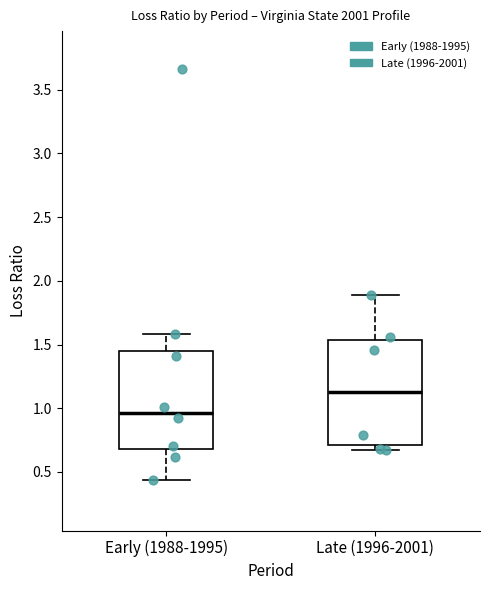

Reading left to right, transcribe this box plot: for each box, give where its median line is, the range the box spans, and where its two whiskers end, as read against the y-axis. The values are not printed on the chart, so give them approximately, as read against the axis.

Early (1988-1995): median 0.95, box 0.70 to 1.45, whiskers 0.45 to 1.60
Late (1996-2001): median 1.15, box 0.70 to 1.55, whiskers 0.65 to 1.90